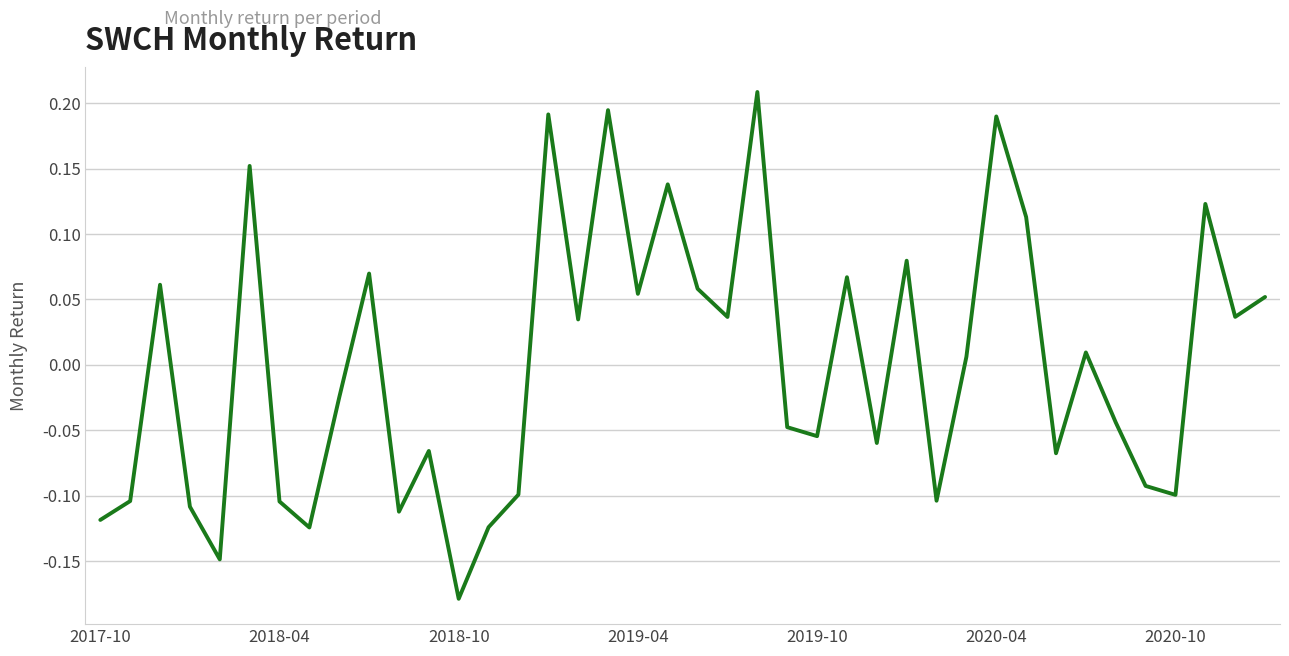

What is the difference between the maximum and minimum values?

0.4